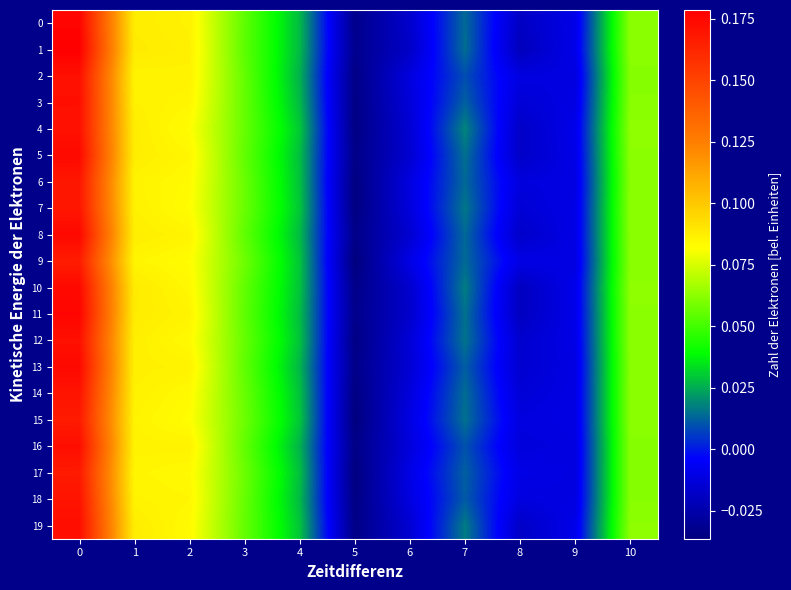

Between 4 and 8, which series saw the biggest shift?

10